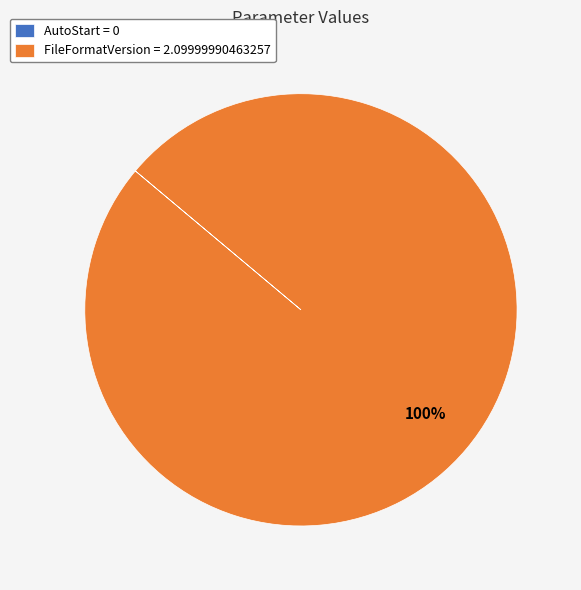

What percentage is the FileFormatVersion slice, to the nearest percent?

100%